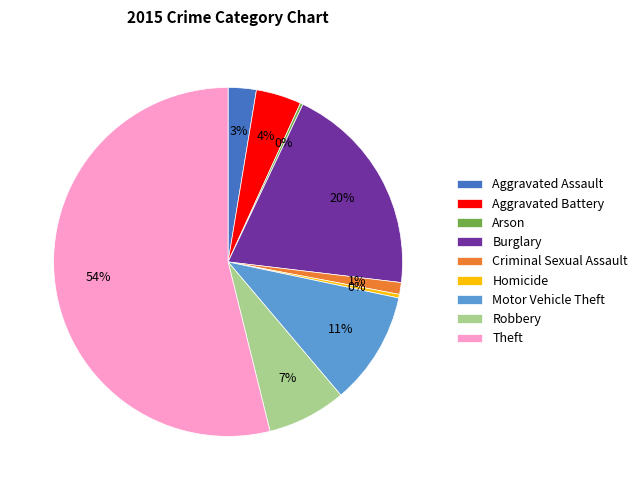

What percentage is the Motor Vehicle Theft slice, to the nearest percent?

11%